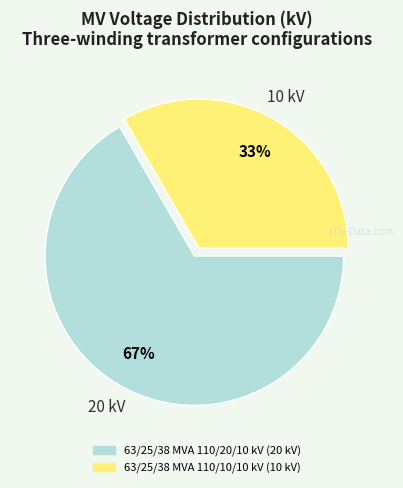

Rank the categories by value from lowest to highest.

63/25/38 MVA 110/10/10 kV, 63/25/38 MVA 110/20/10 kV